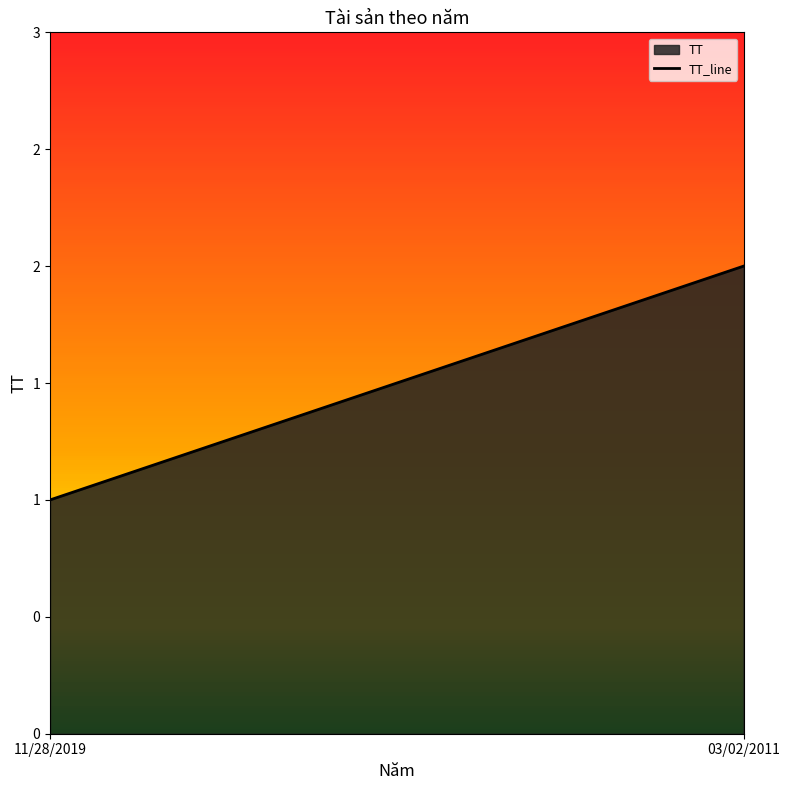

True or false: the data shows 3 at 03/02/2011.

False